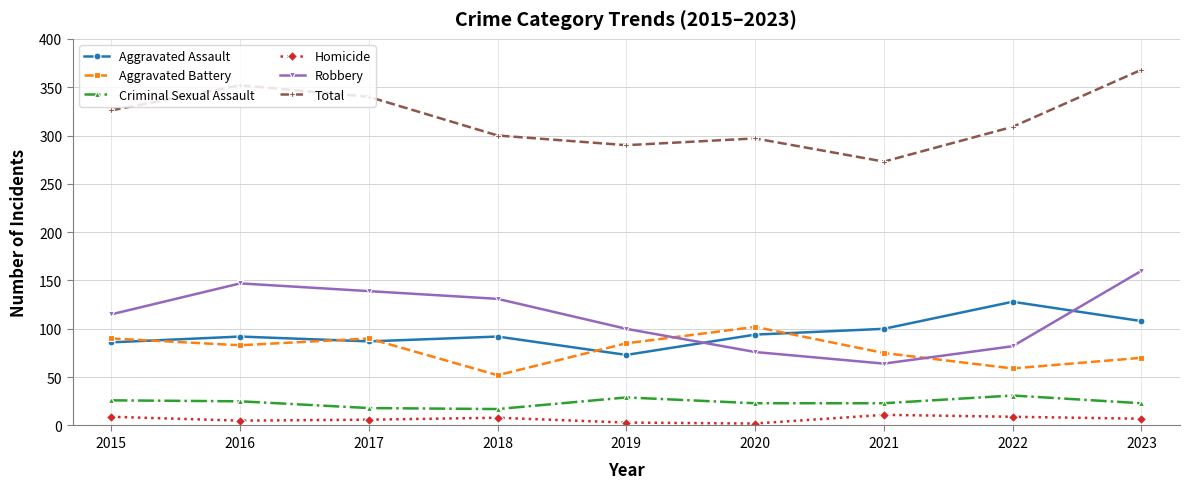

What is the sum of all Homicide values?

60